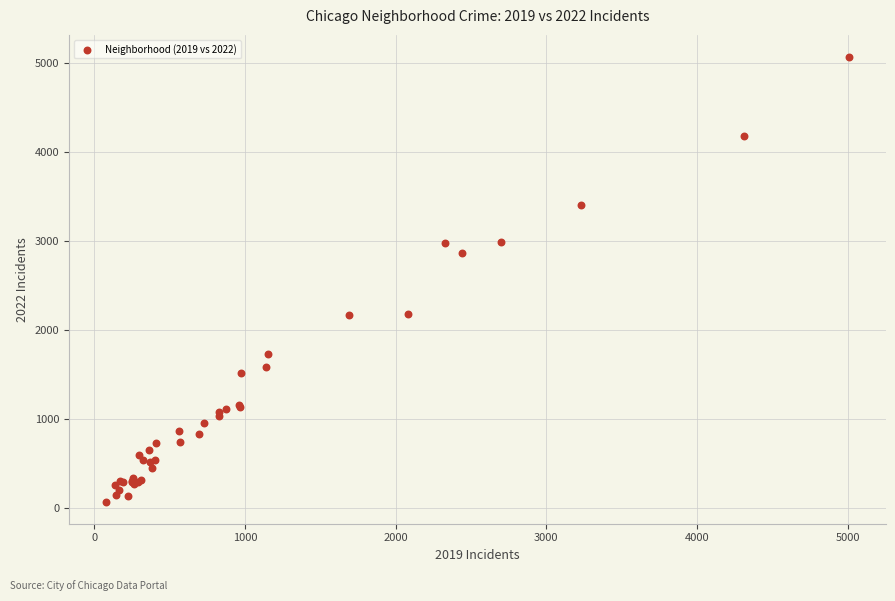

What Y value in the scatter plot is closest to 2568?

2862